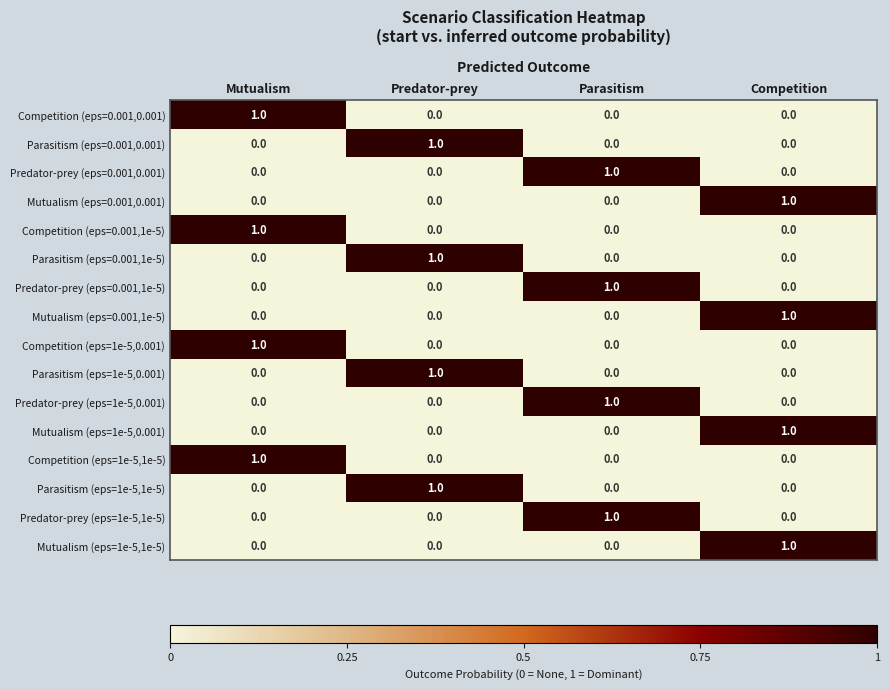

Count the Competition (eps=1e-5,0.001) values in the range 0 to 1.

4